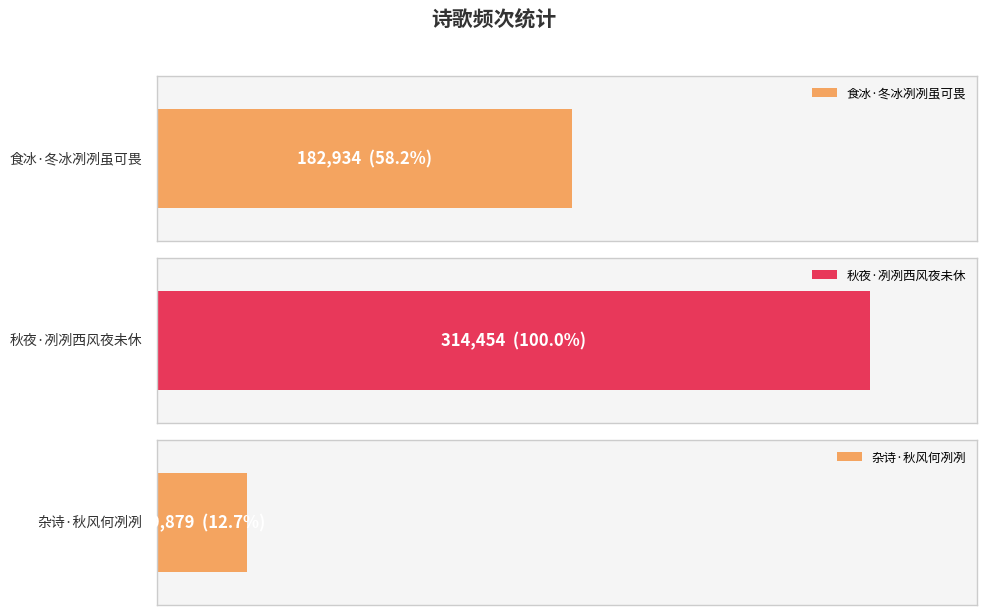

Between 秋夜·冽冽西风夜未休 and 杂诗·秋风何冽冽, which is larger?

秋夜·冽冽西风夜未休